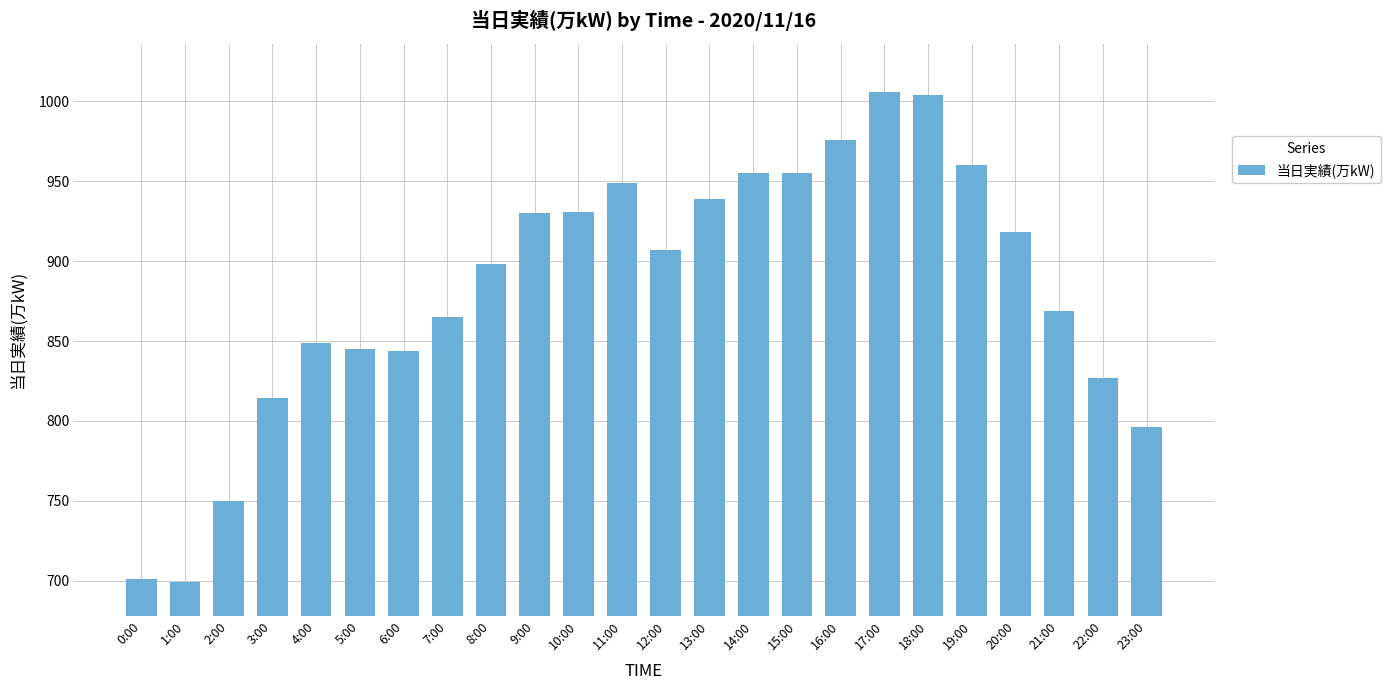

What is the greatest value displayed?

1006